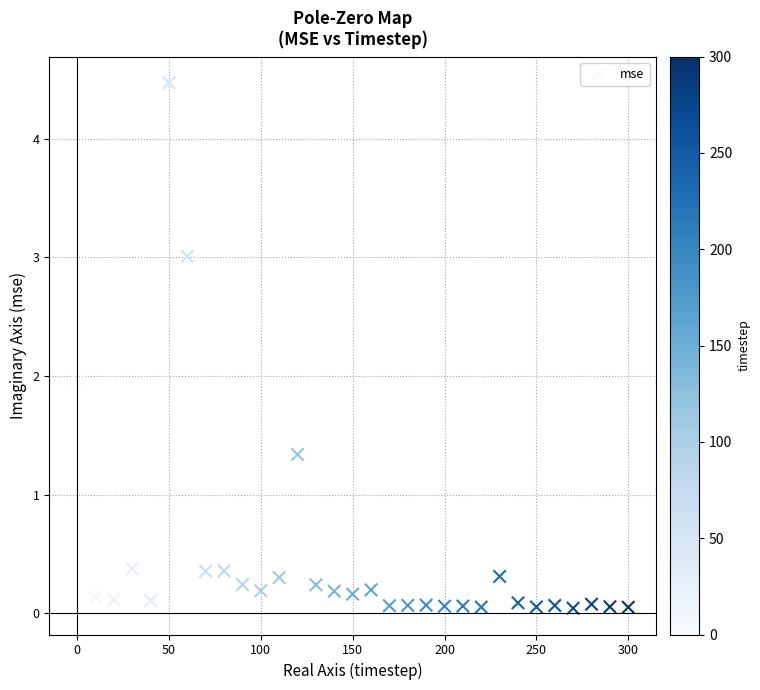

What is the range of X values (max minus min)?

300.0